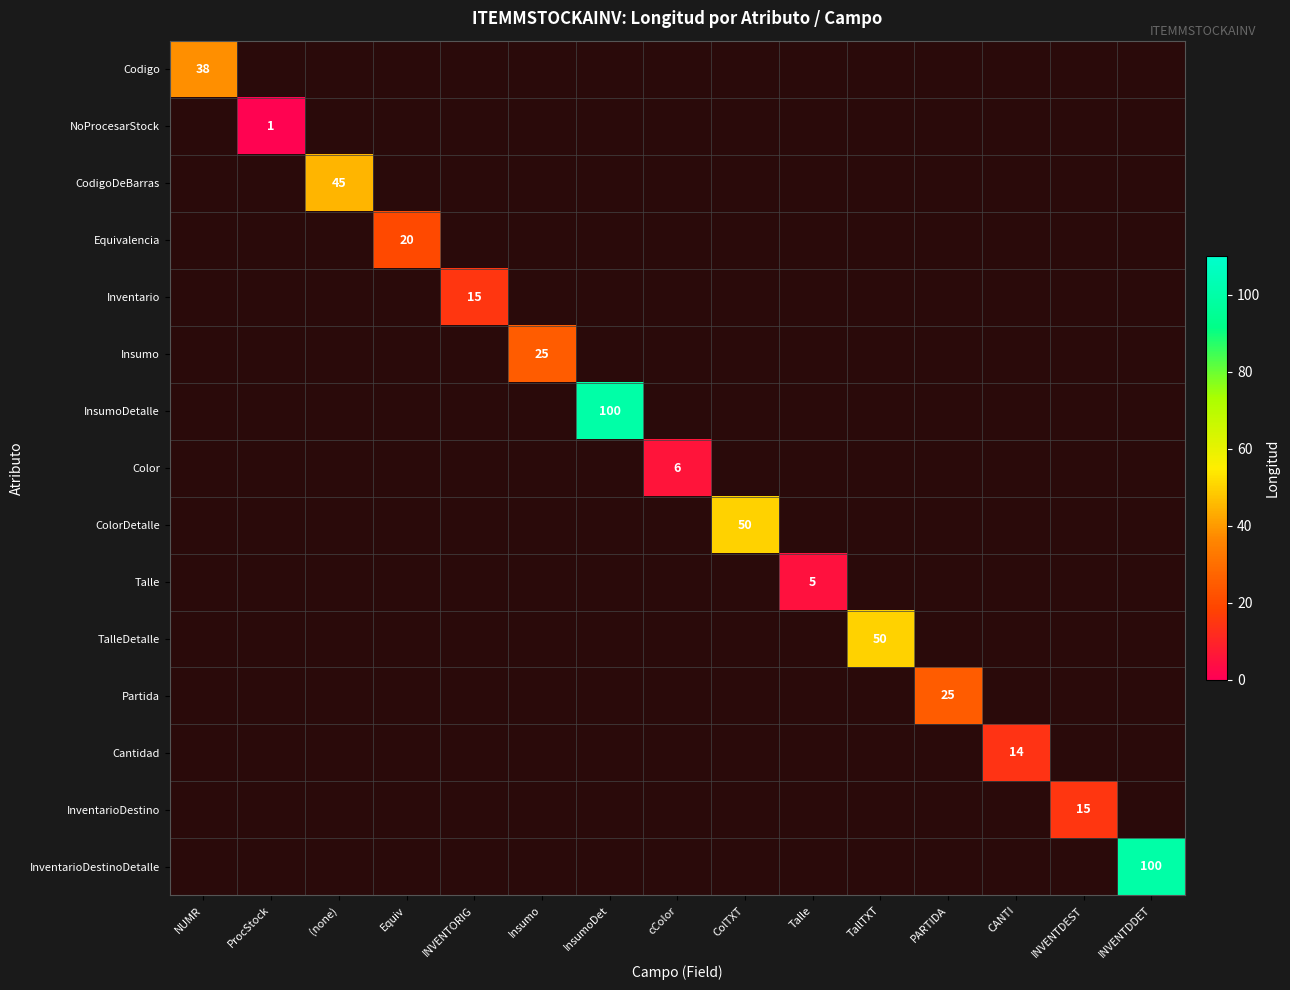

Rank the series at (none) from lowest to highest value.

Codigo, NoProcesarStock, CodigoDeBarras, Equivalencia, Inventario, Insumo, InsumoDetalle, Color, ColorDetalle, Talle, TalleDetalle, Partida, Cantidad, InventarioDestino, InventarioDestinoDetalle